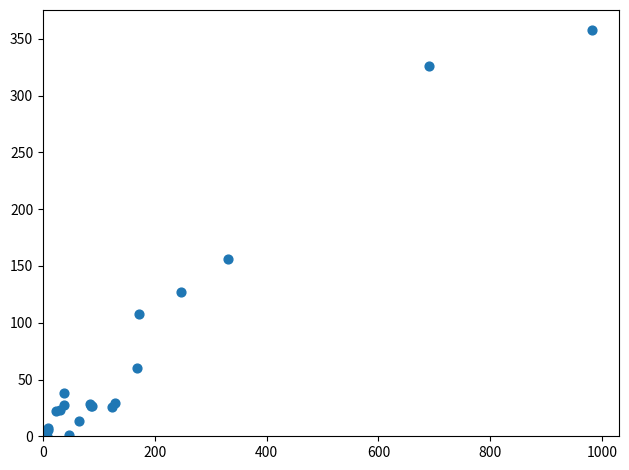

What Y value in the scatter plot is closest to 178?

155.9